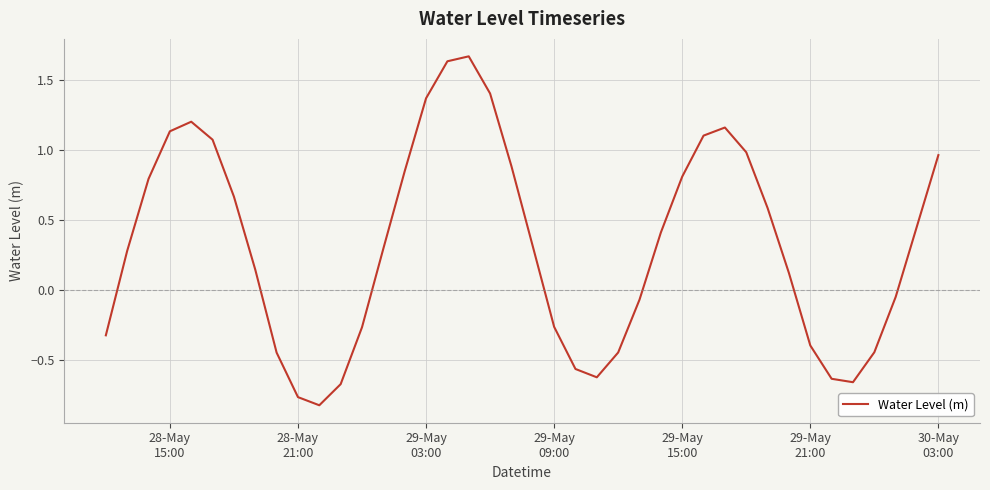

How many categories are shown in the chart?

40